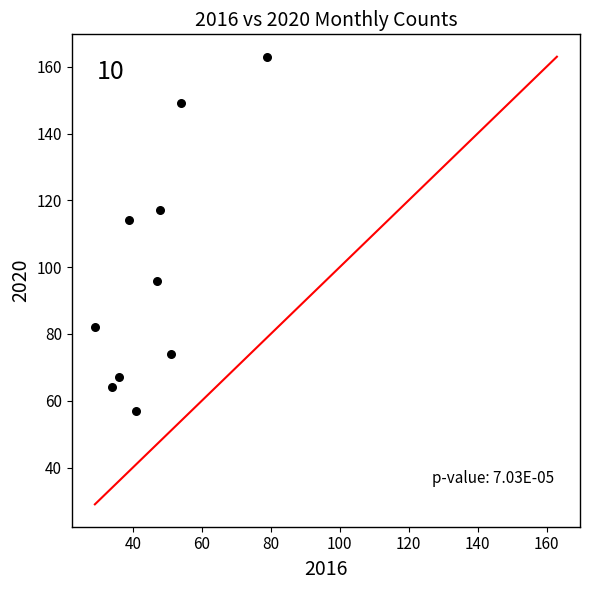

What Y value in the scatter plot is closest to 110?

114